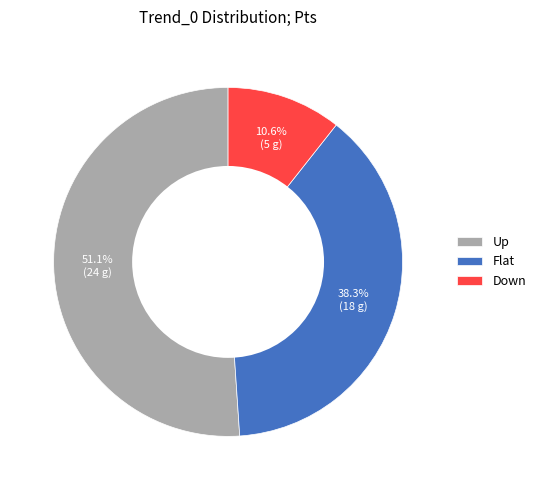

To the nearest percent, what is the difference between the largest and smallest slice percentages?

40%